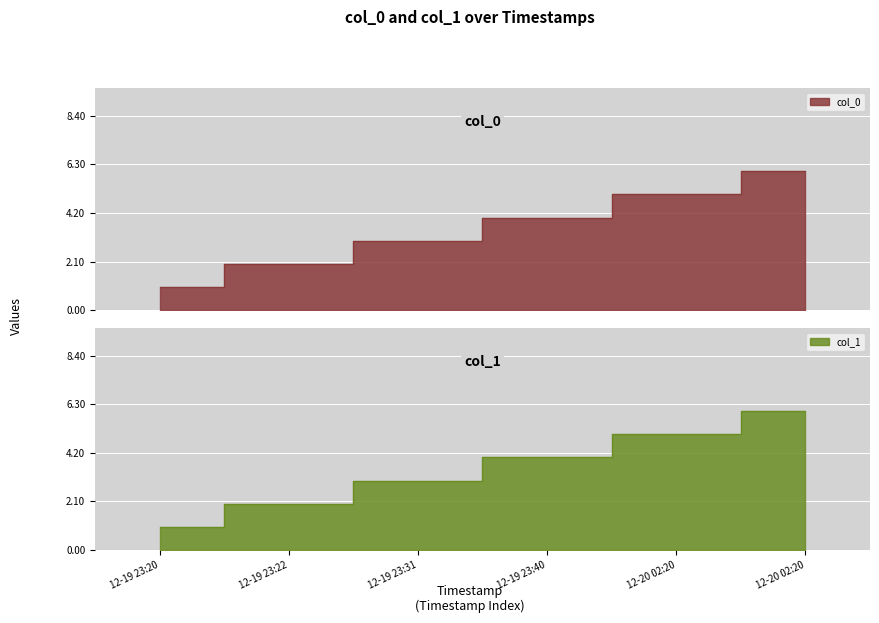

Which series has the largest range (max minus min)?

col_0